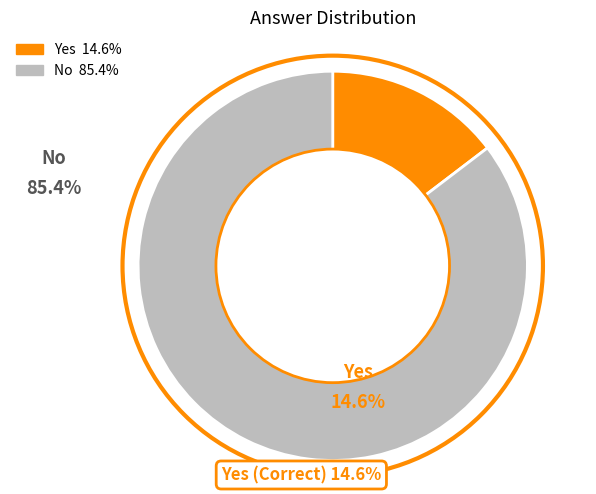

Which slice is the largest?

No